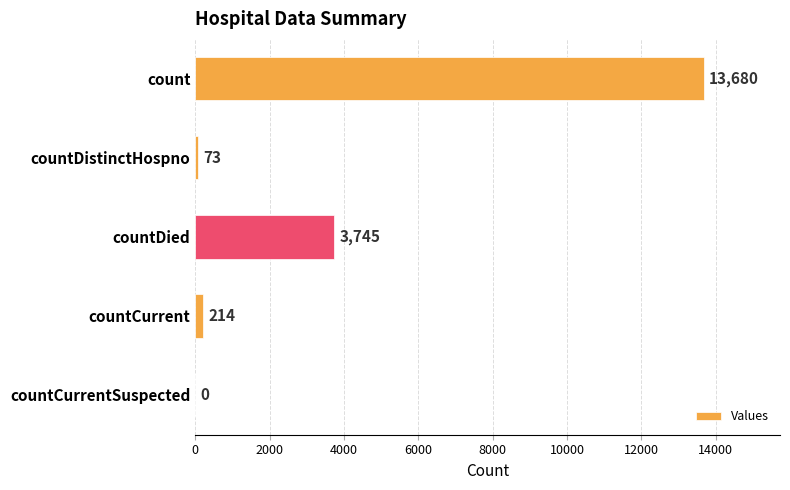

What is the average value?

3542